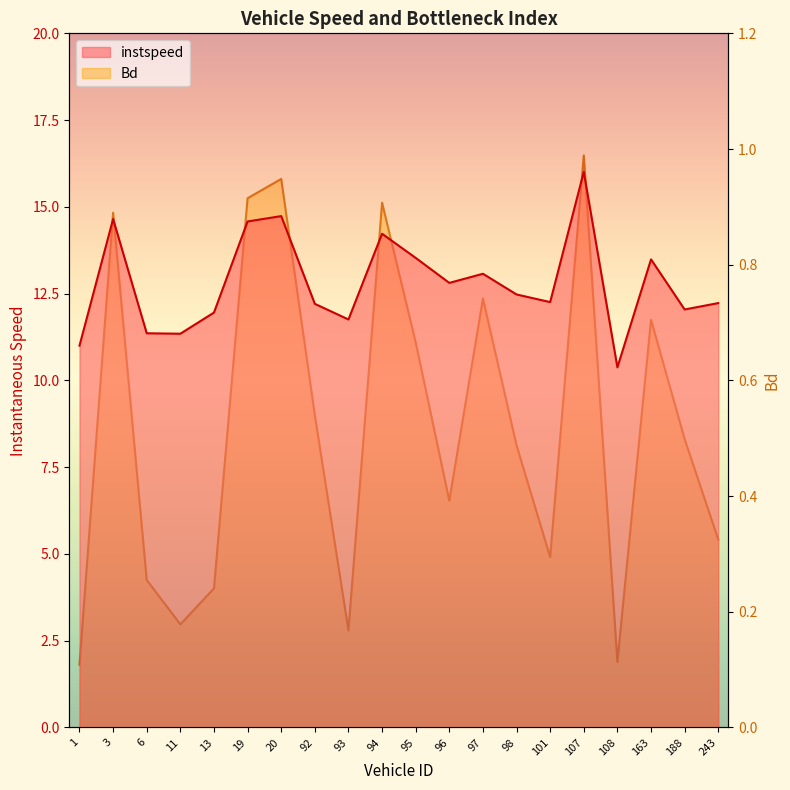

At how many categories does at least one series exceed 0?

20